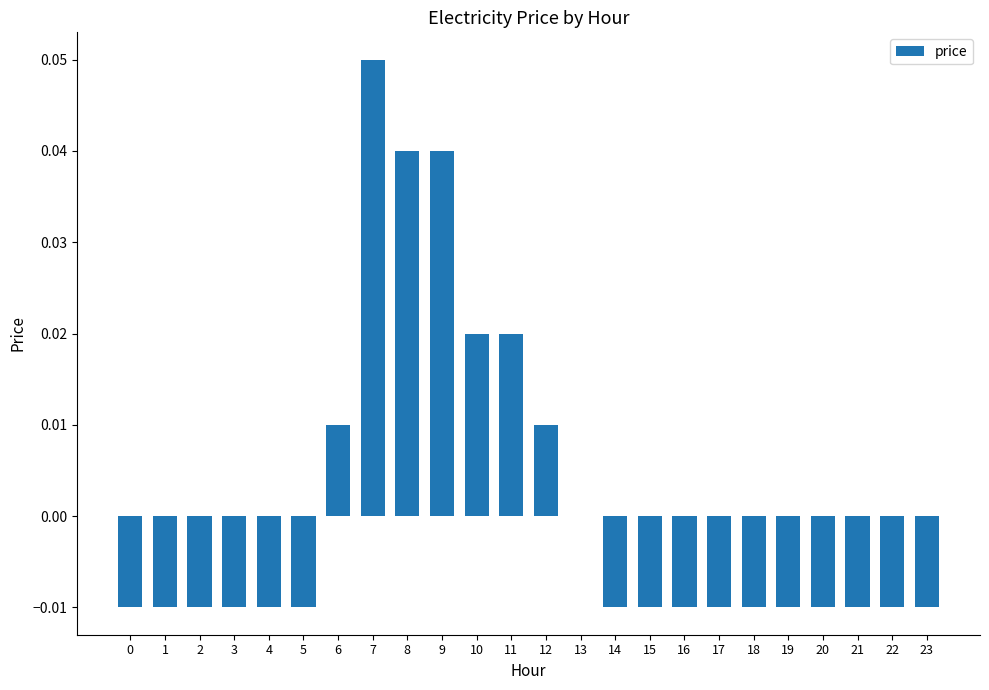

Where does the data first go above 0?

6